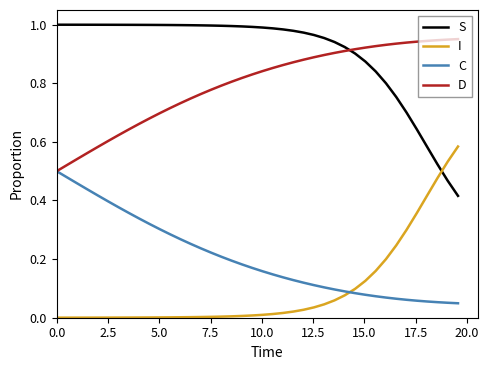

Which series has the largest total across all categories?

S